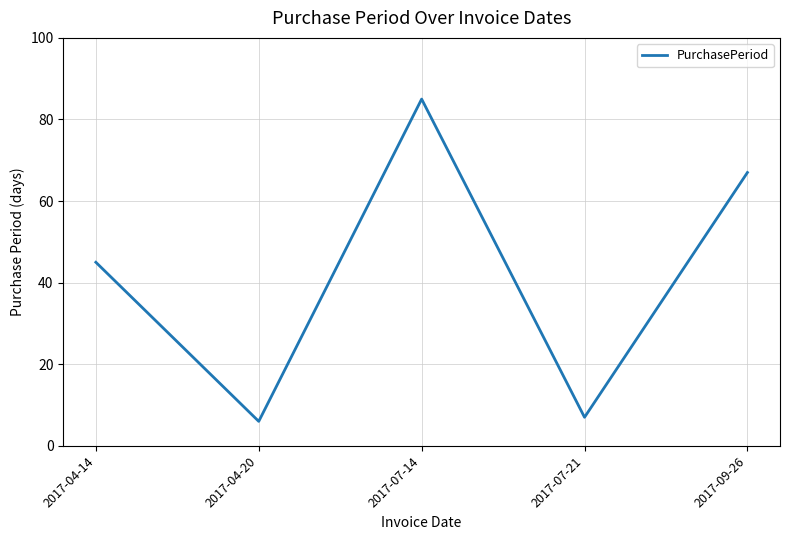

Does the chart display data point markers on the line(s)?

No